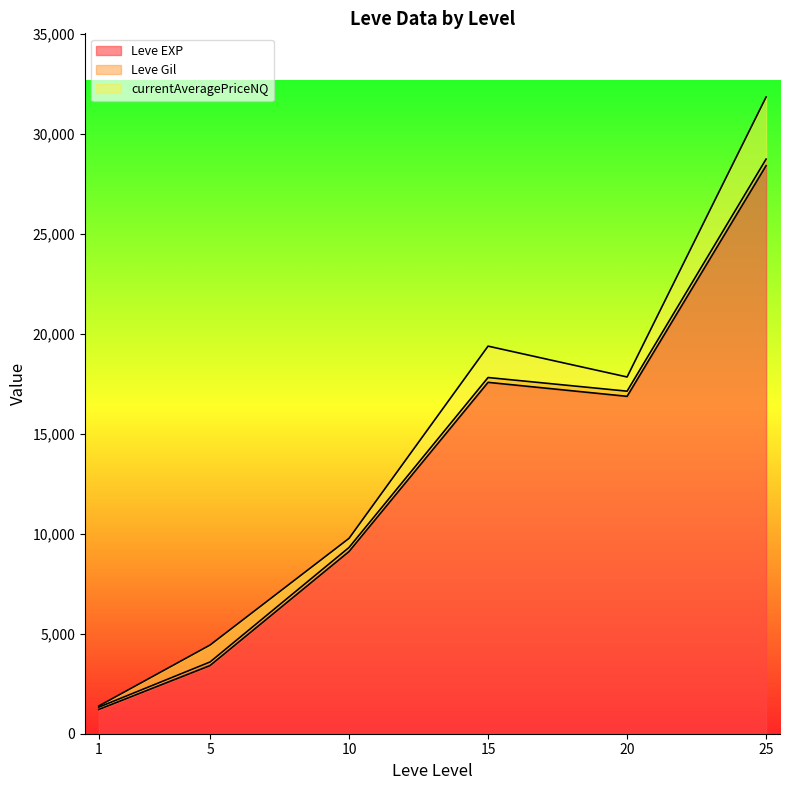

The value of Leve Gil at 20 is 281.0. True or false?

True